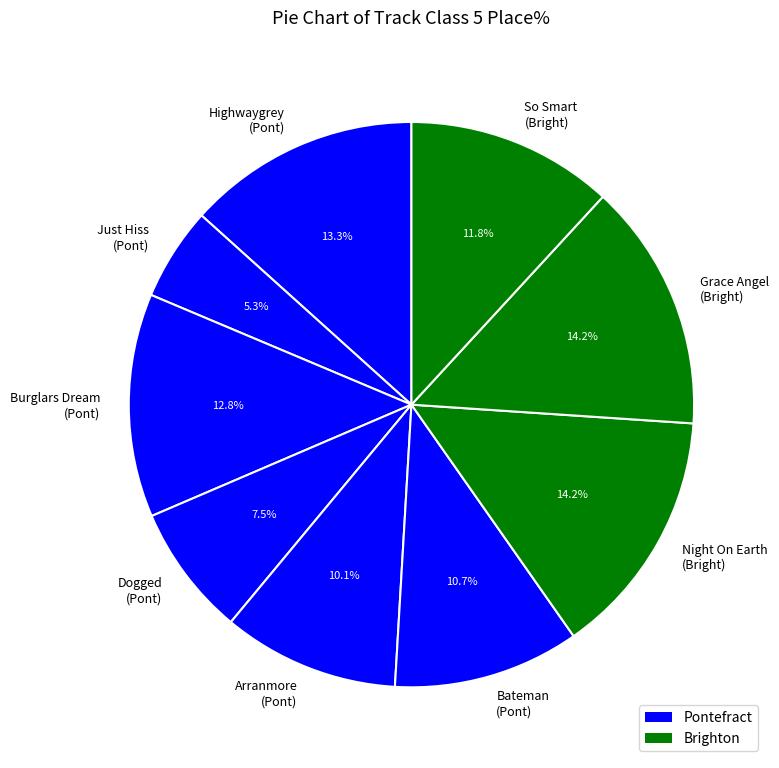

Is there a majority slice in this chart?

No